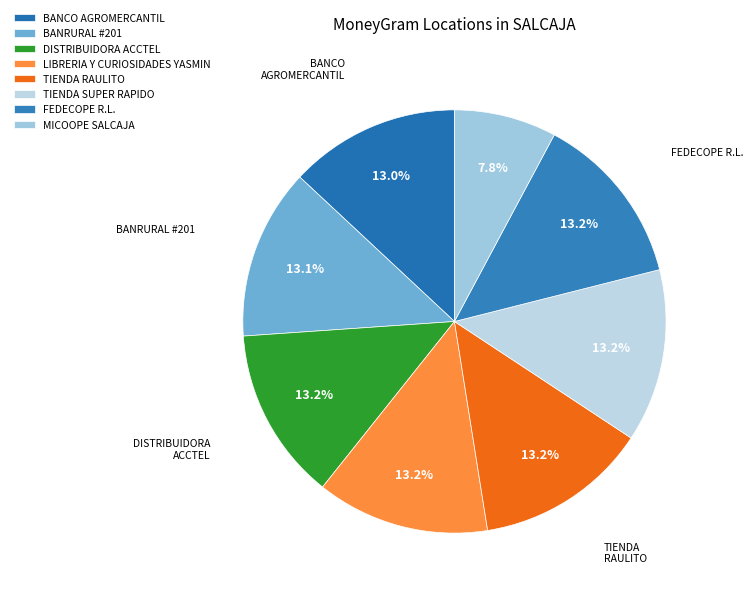

Is there any slice that represents more than half of the pie?

No